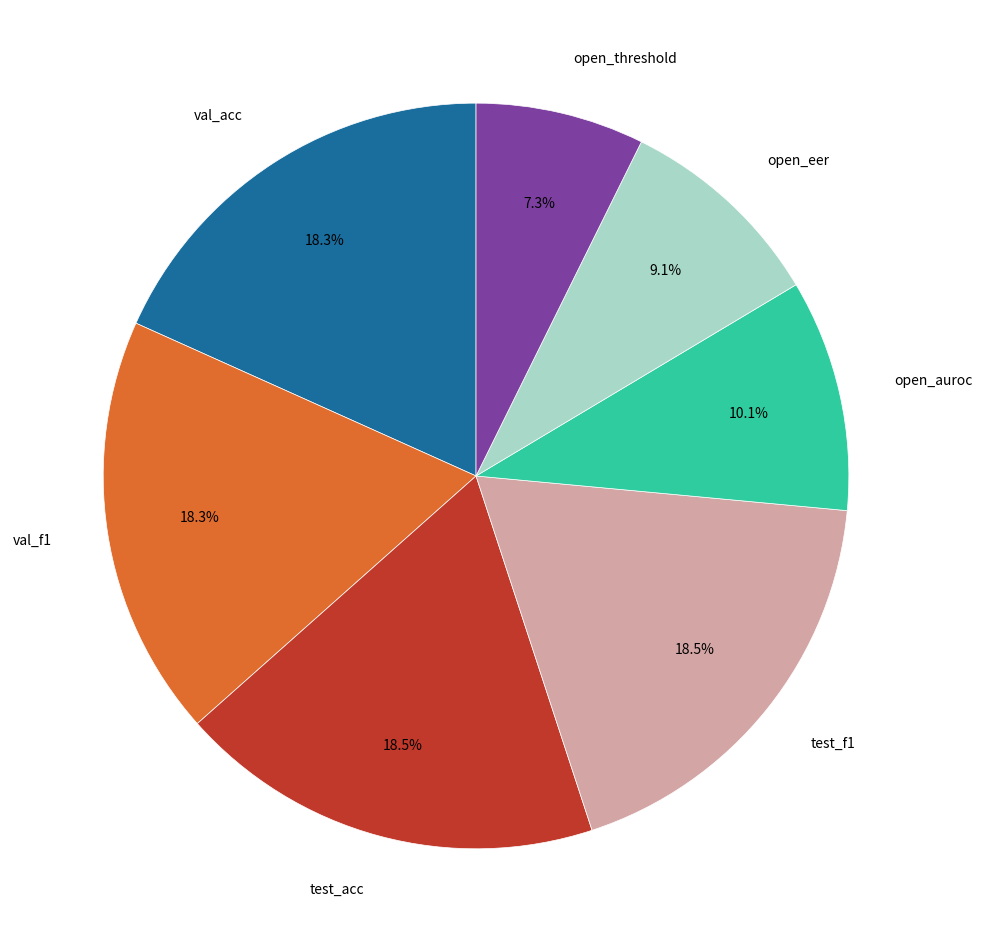

Is there a majority slice in this chart?

No